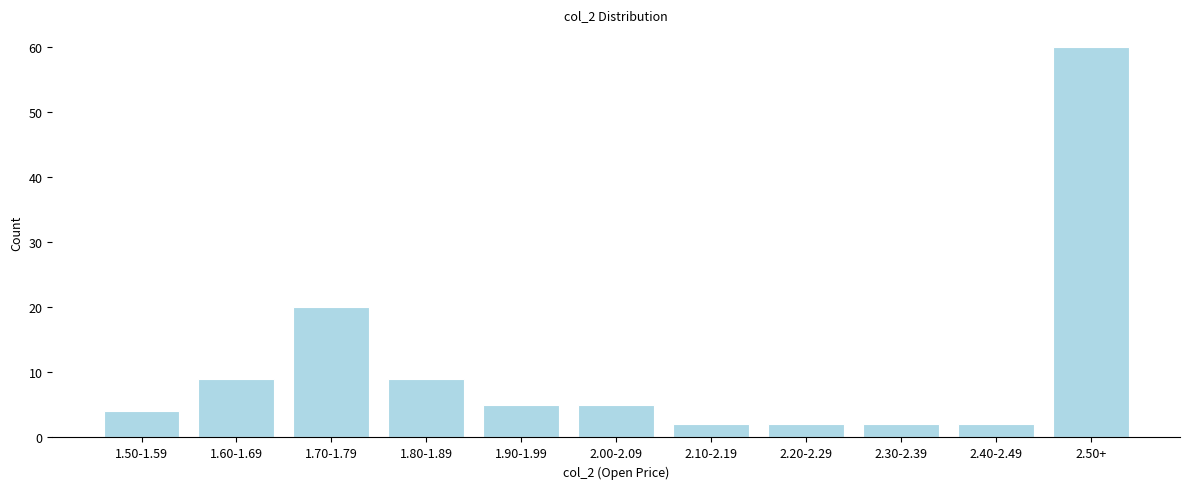

Reading left to right, list all the values displayed in this chart.

1.50-1.59=4	1.60-1.69=9	1.70-1.79=20	1.80-1.89=9	1.90-1.99=5	2.00-2.09=5	2.10-2.19=2	2.20-2.29=2	2.30-2.39=2	2.40-2.49=2	2.50+=60